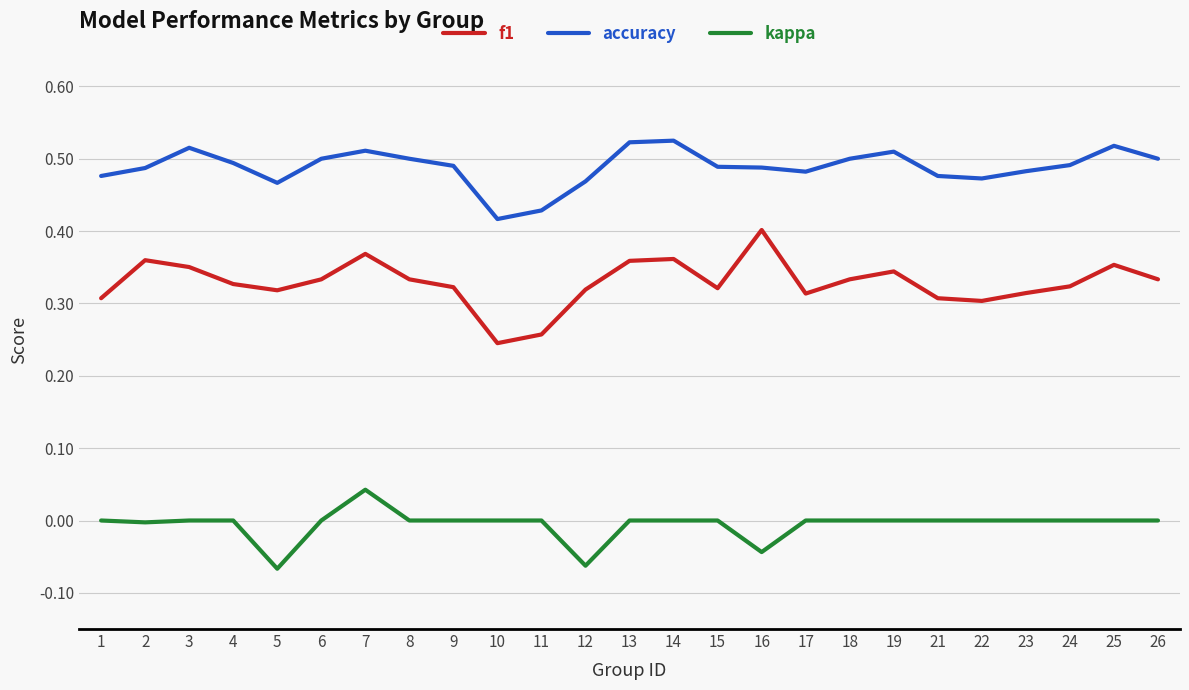

How many lines are shown in the chart?

3